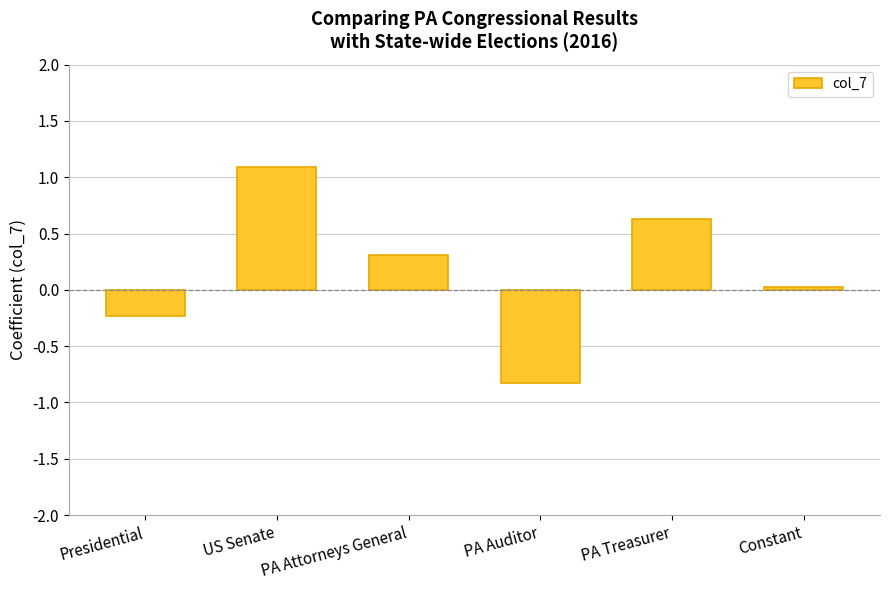

What is the approximate value at PA Auditor?

-0.8